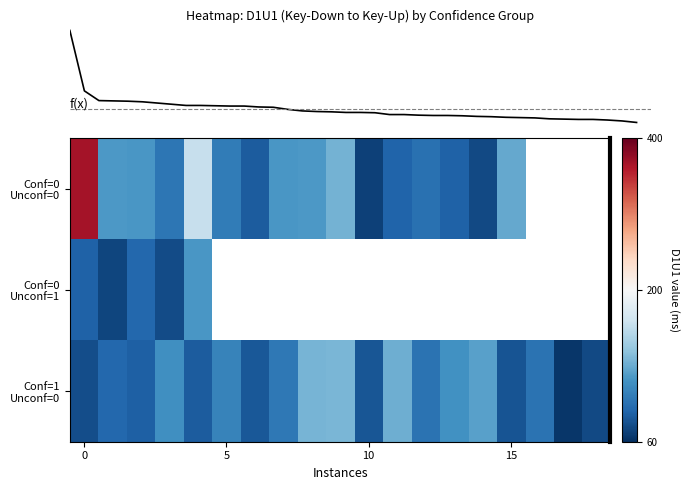

Which series has the largest range (max minus min)?

Conf=0 Unconf=0